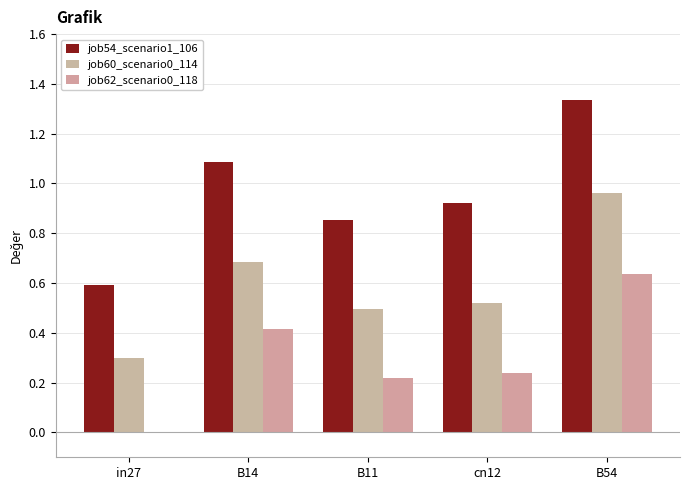

What is the difference between the maximum and minimum values in the job60_scenario0_114 series?

0.7